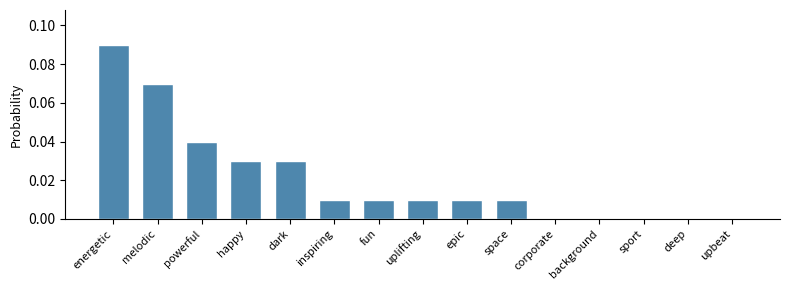

At which category does the chart reach its peak across all series?

energetic